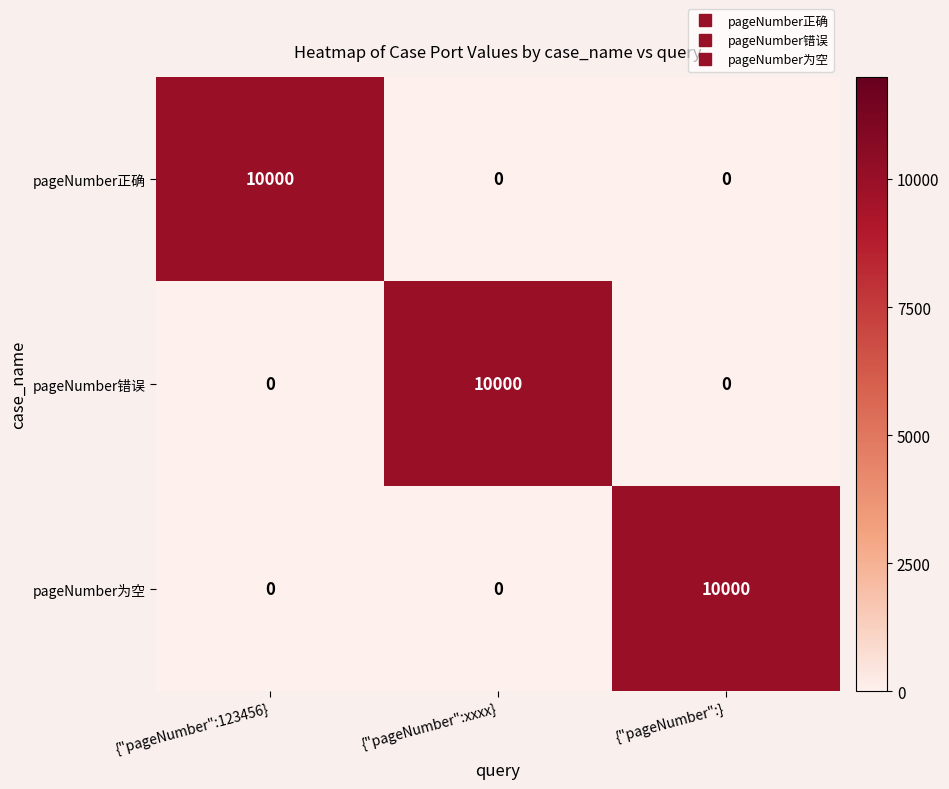

What is the total value across all series at {"pageNumber":xxxx}?

10000